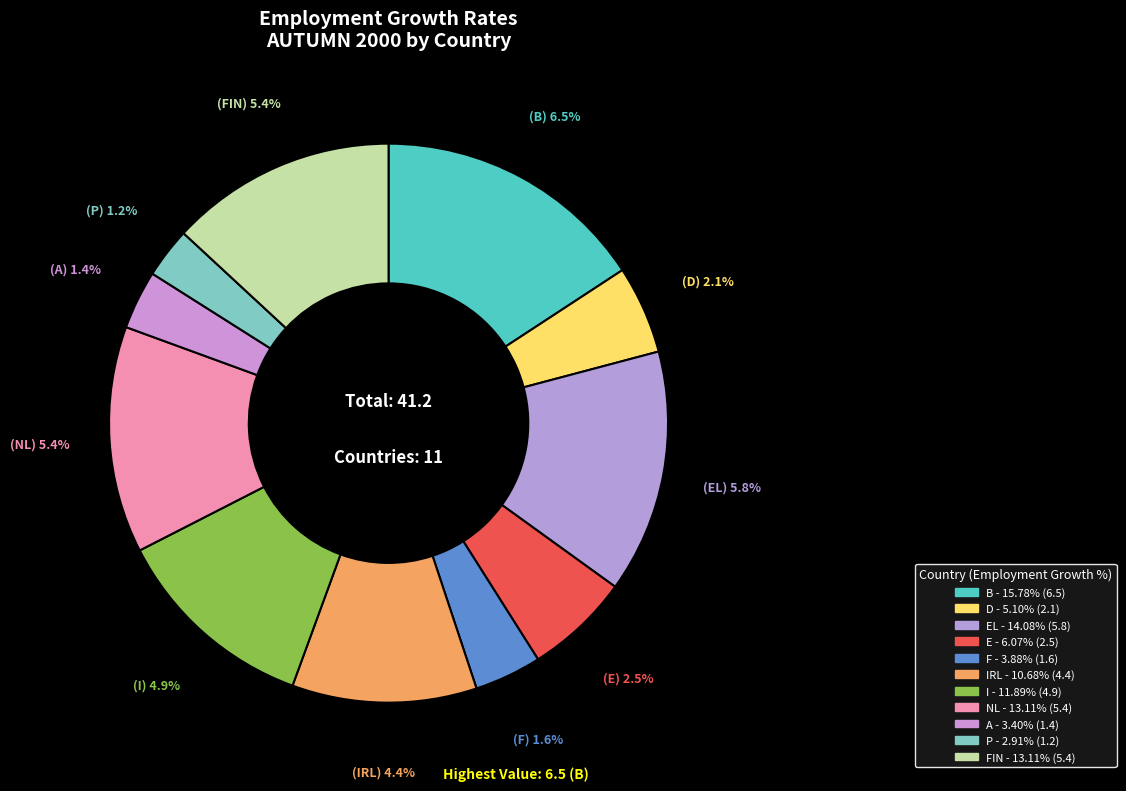

How many segments does this pie chart have?

11